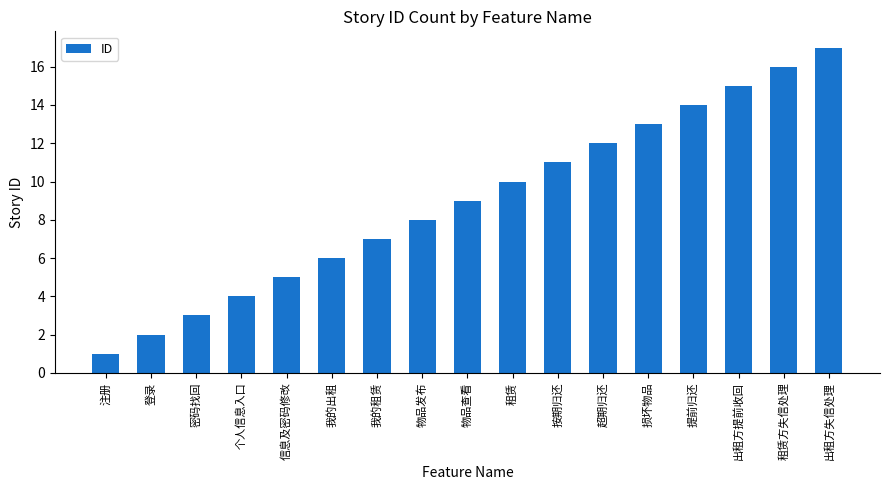

Which category has the lowest value across all series?

注册